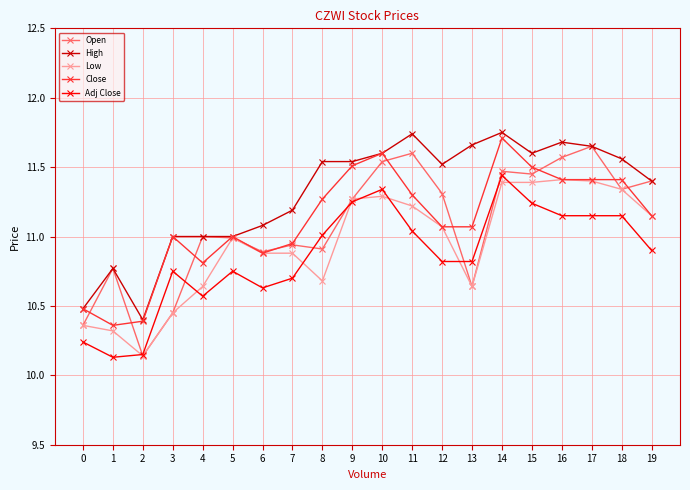

At which label does Adj Close reach its peak?

14